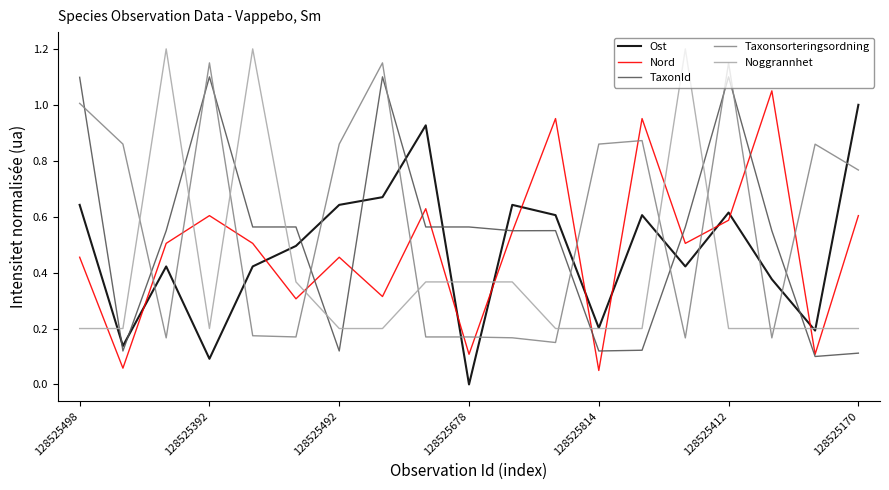

How many times do Nord and Ost cross each other?

10